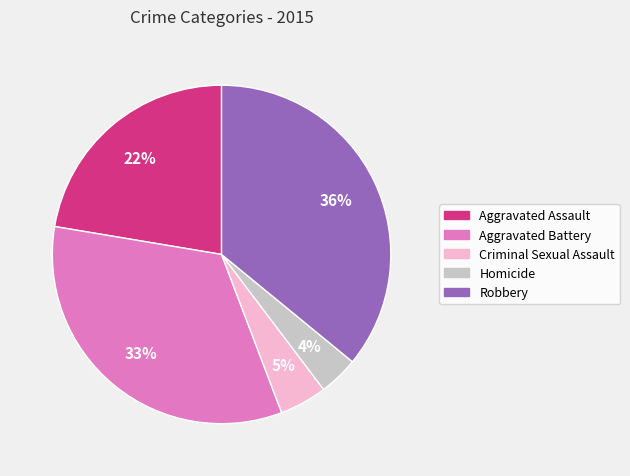

Is the sum of Criminal Sexual Assault and Robbery greater than half?

No